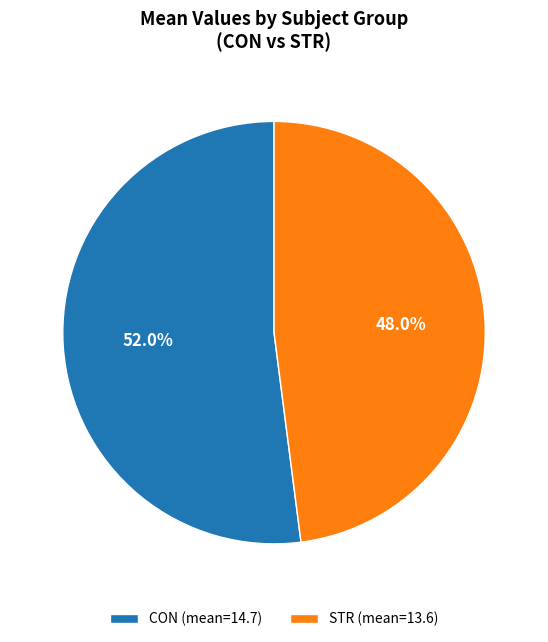

Between STR (mean=13.6) and CON (mean=14.7), which is larger?

CON (mean=14.7)